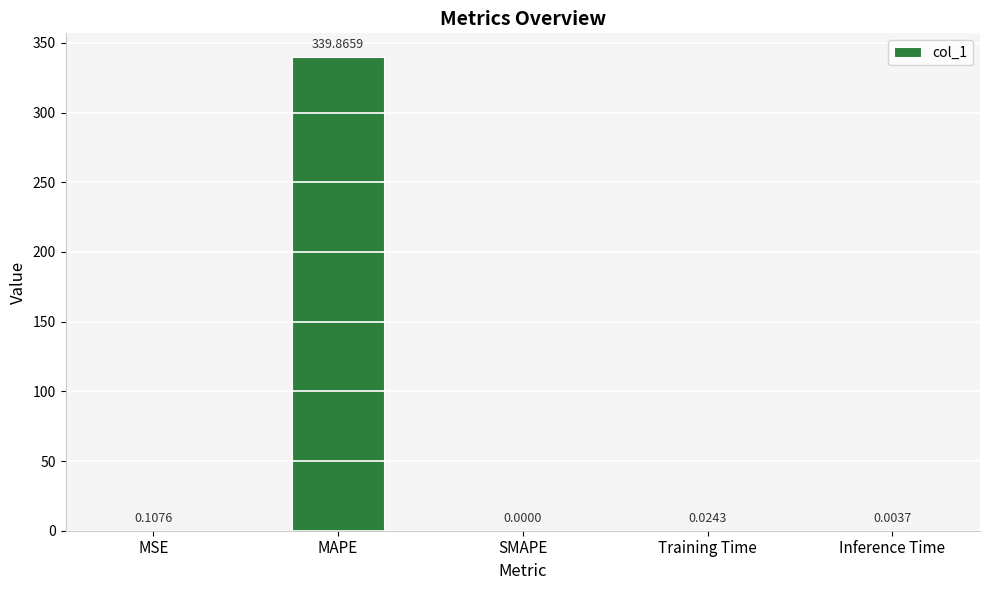

Where is the data nearest to the value 169?

MSE